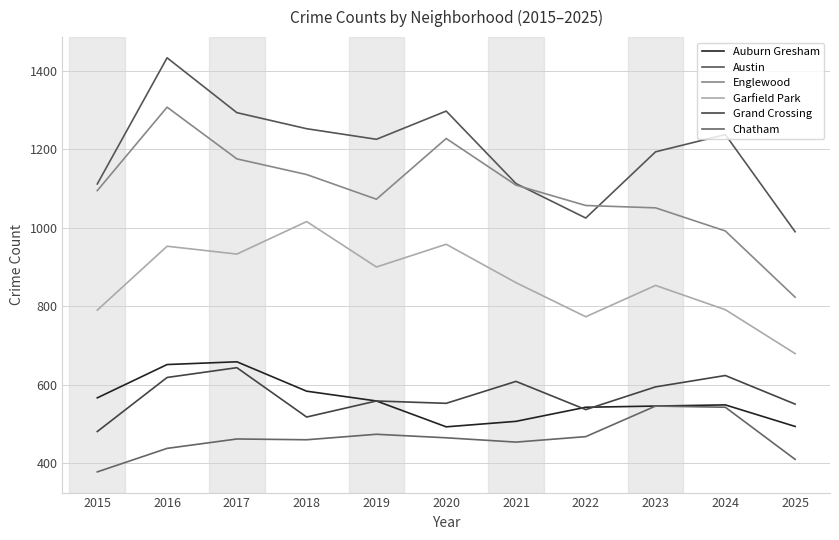

What is the average value of the Austin series?

1198